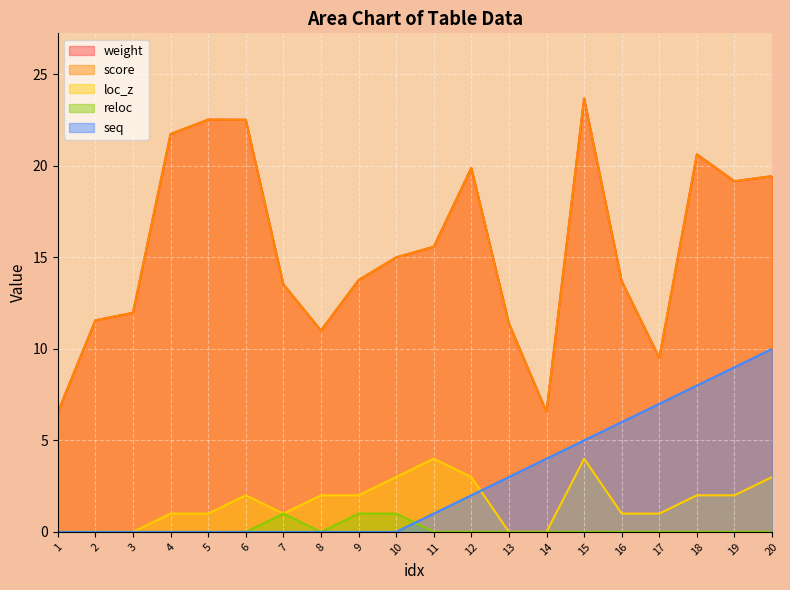

At which category is the sum across all series the highest?

15